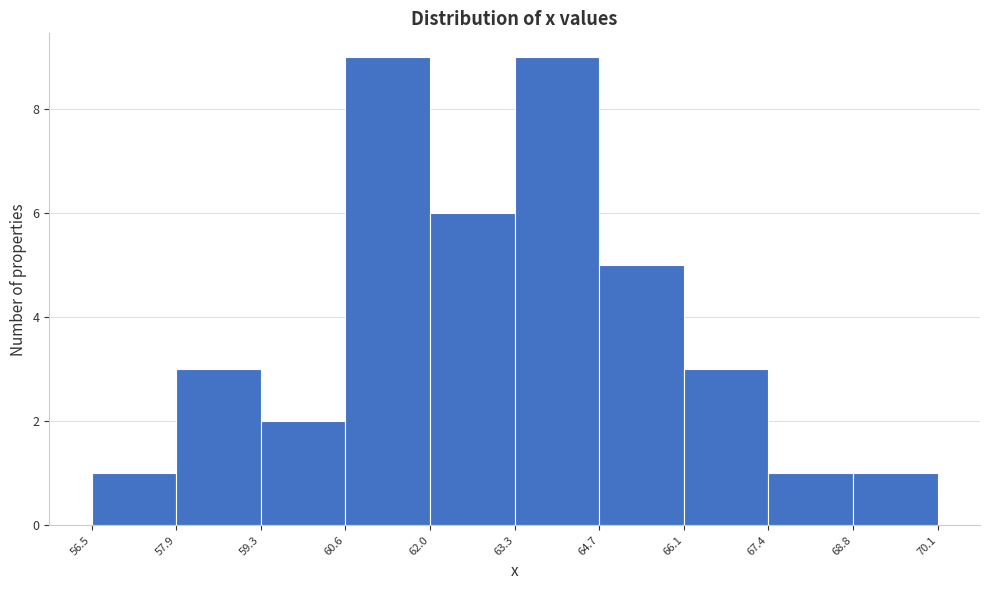

How tall is the bar that spans 56.5 to 57.9 on the x-axis? The values are not printed on the chart, so give them approximately, as read against the axis.

1